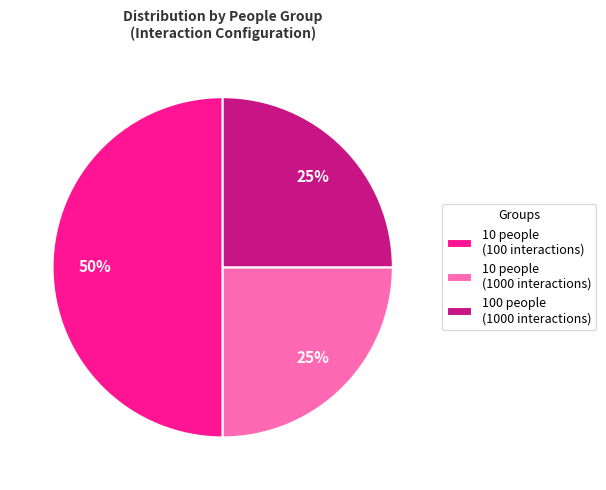

Which slice is the largest?

10 people (100 interactions)